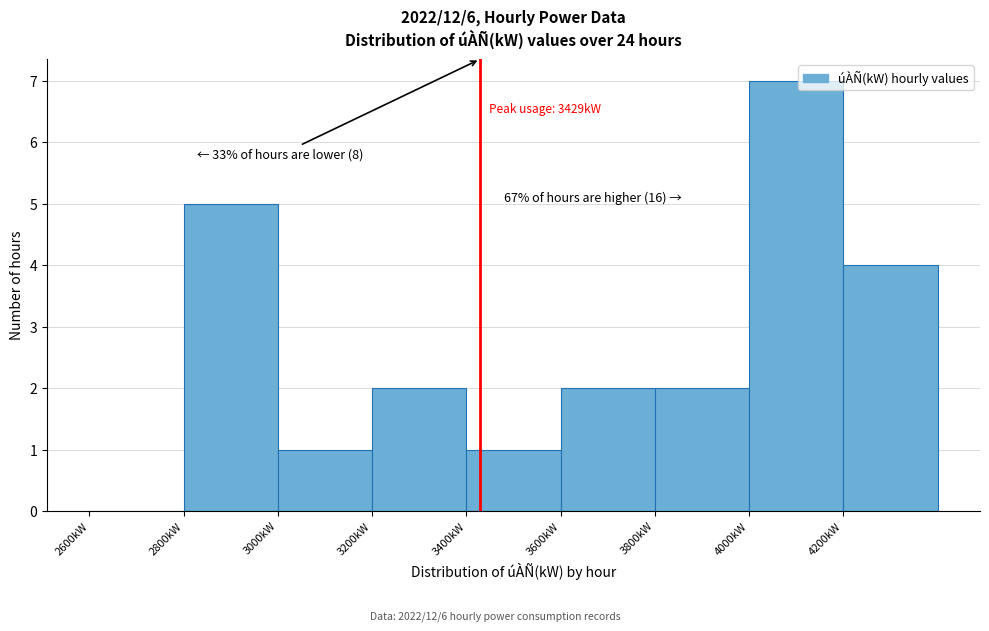

Which range on the x-axis has the tallest bar?

4000 to 4200